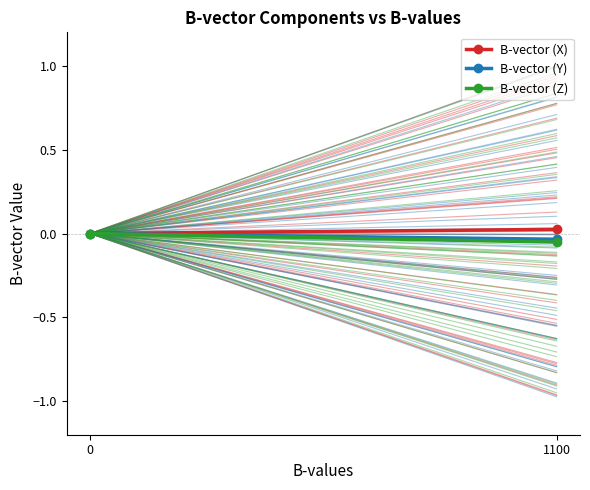

Is it true that B-vector (X) equals 0.0 at 0?

True